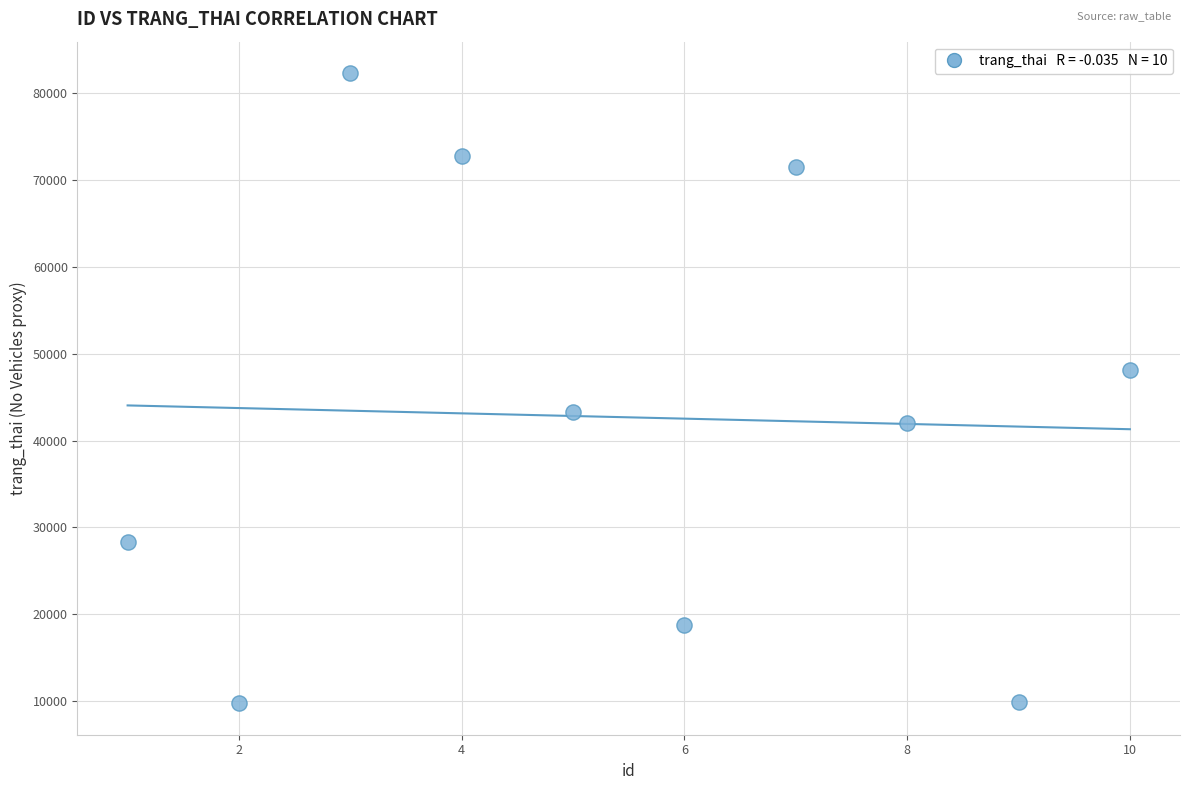

What is the average X value?

6